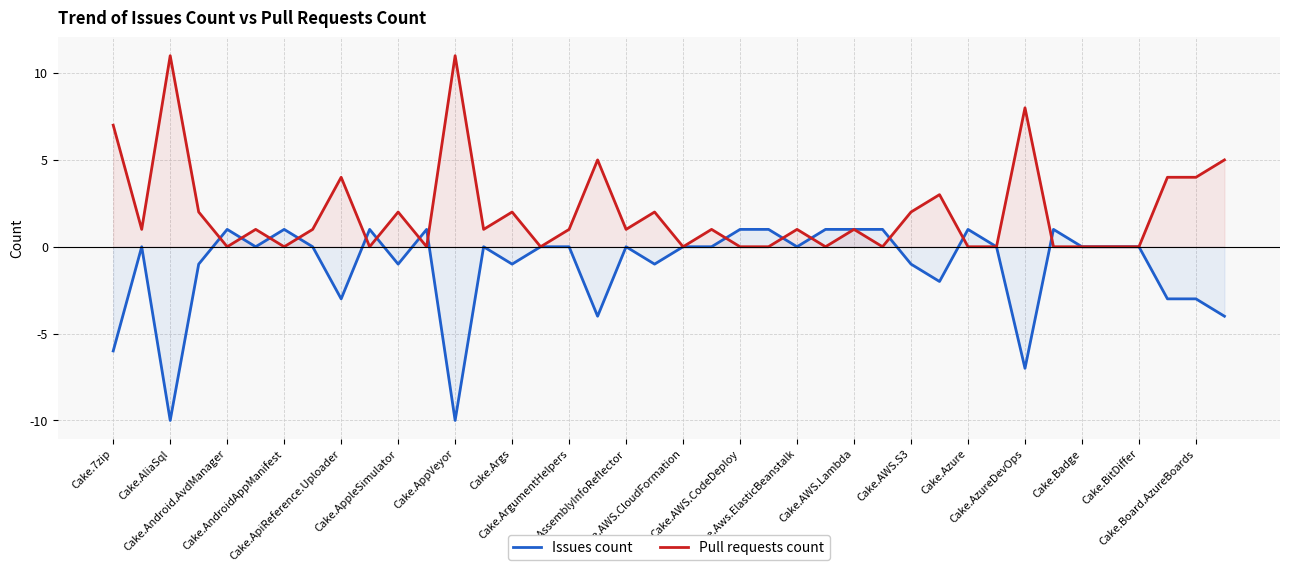

Which series has the largest total across all categories?

Pull requests count